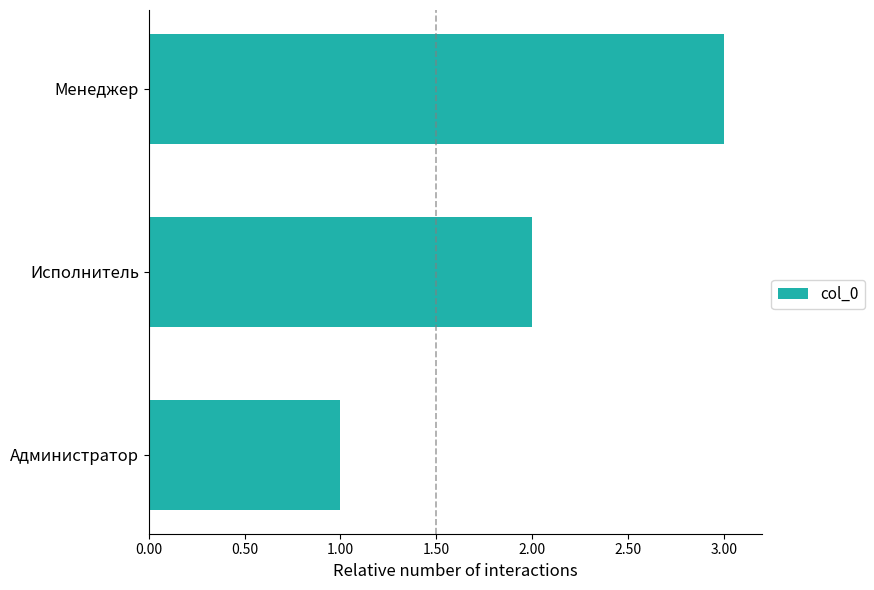

What is the minimum value shown in the chart?

1